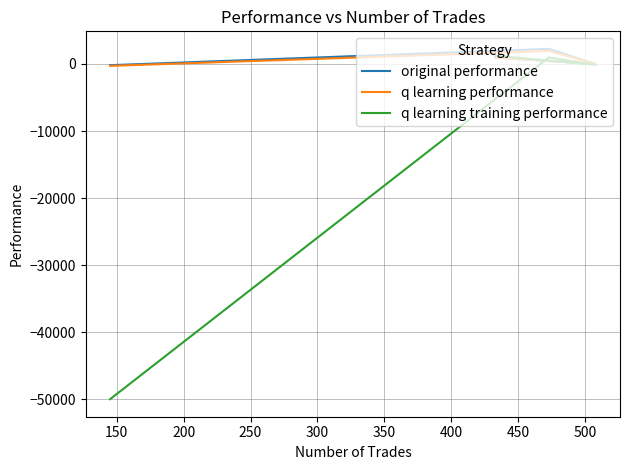

What is the average value of the q learning performance series?

652.6